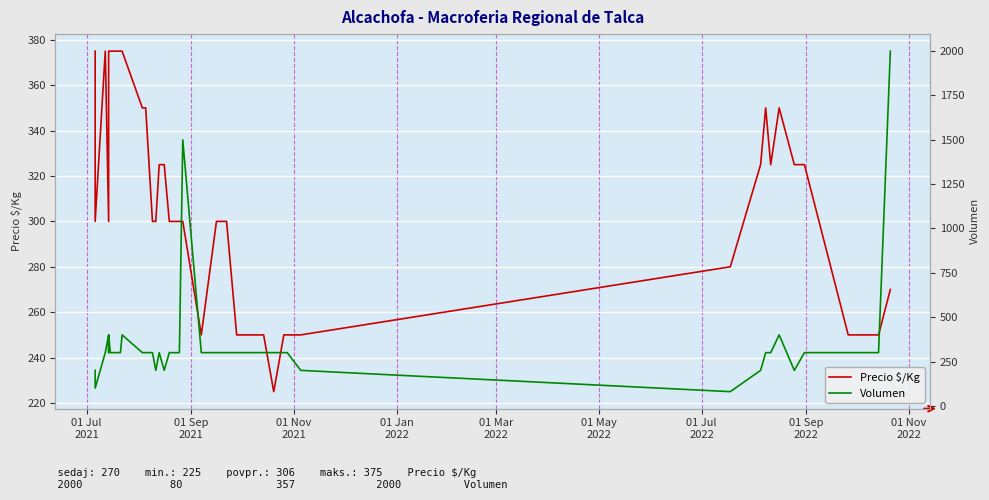

What is the smallest value displayed?

80